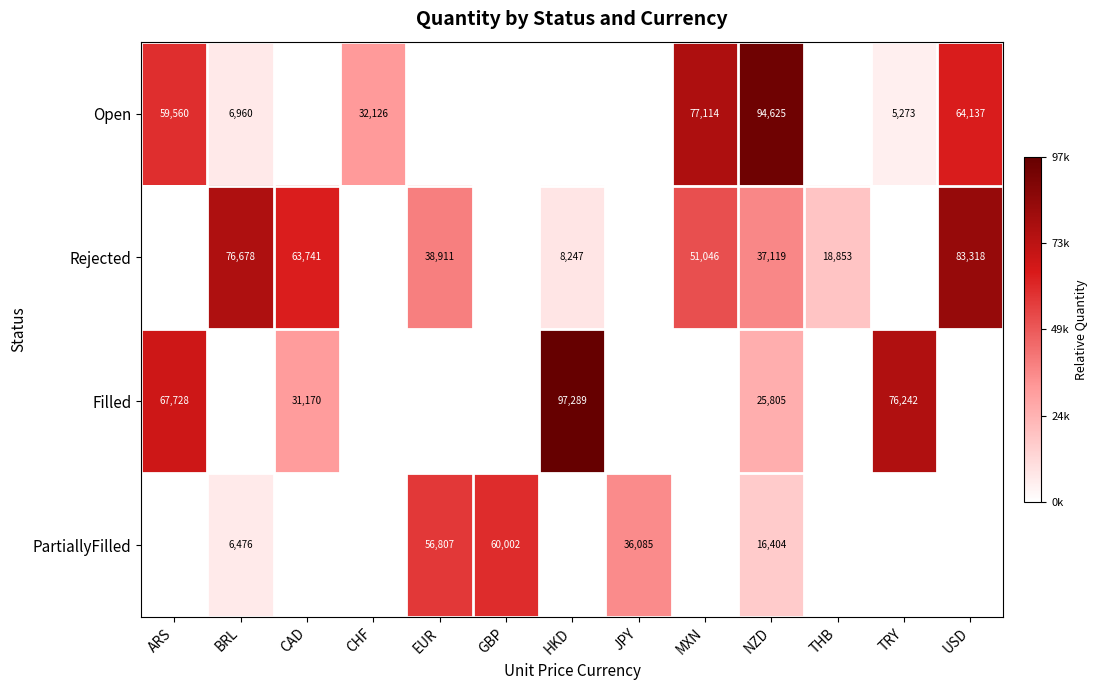

What is the difference between the Open values at TRY and MXN?

71841